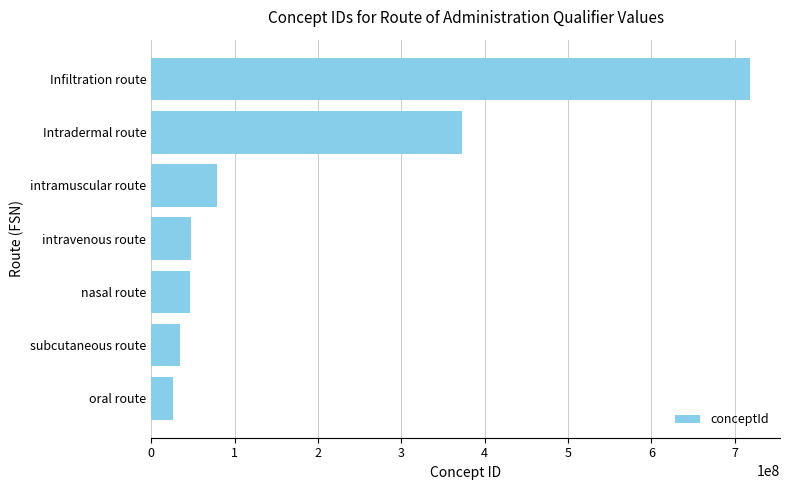

What is the change in value from oral route to intravenous route?

+20982002